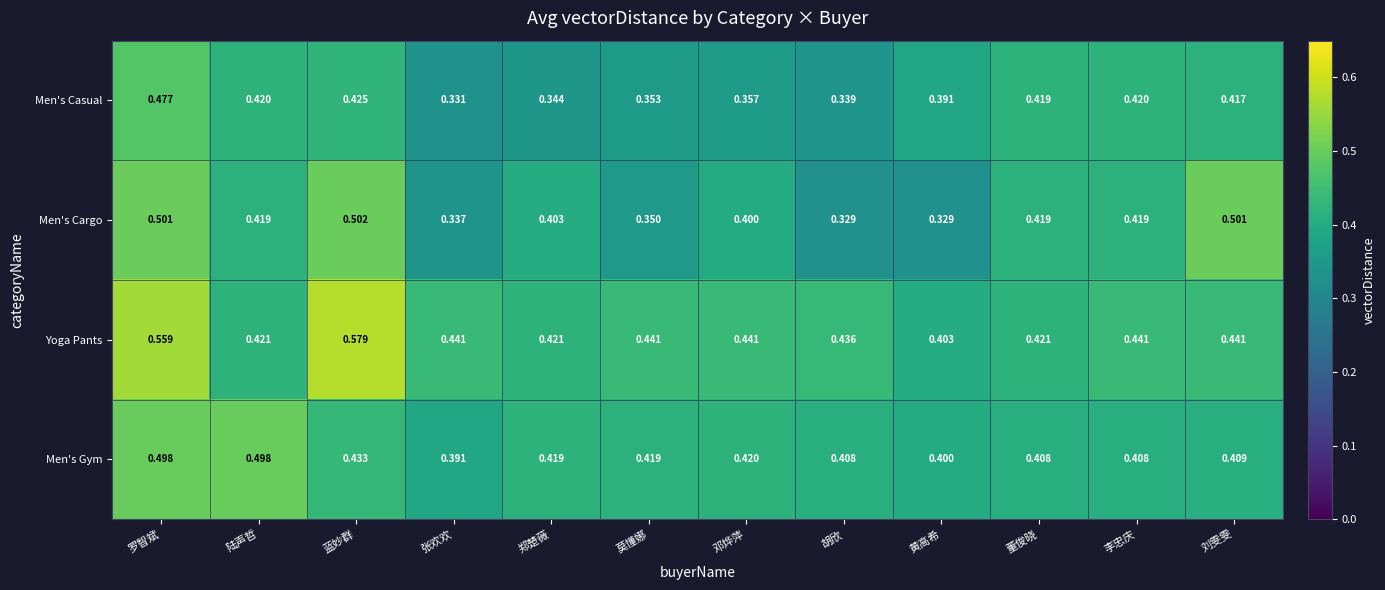

At which category does the chart reach its peak across all series?

蓝妙群